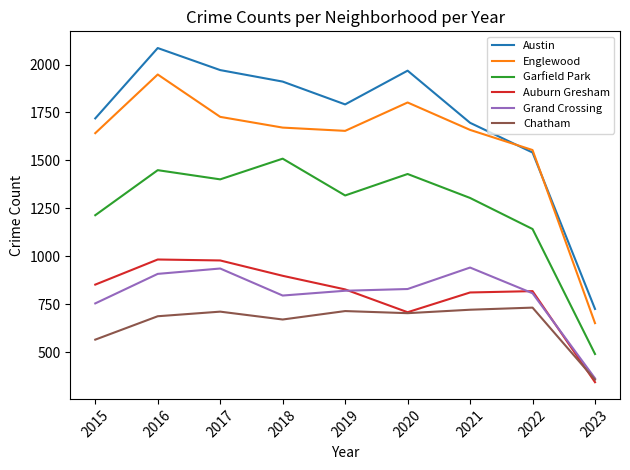

What value does the Englewood series have at 2016?

1948